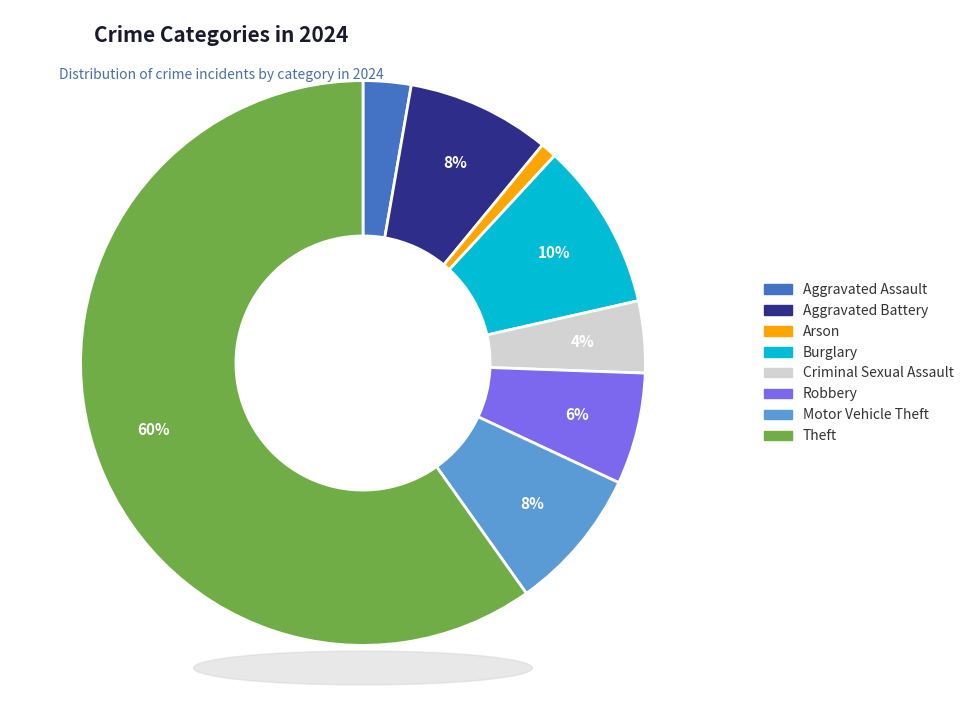

How many segments does this pie chart have?

8